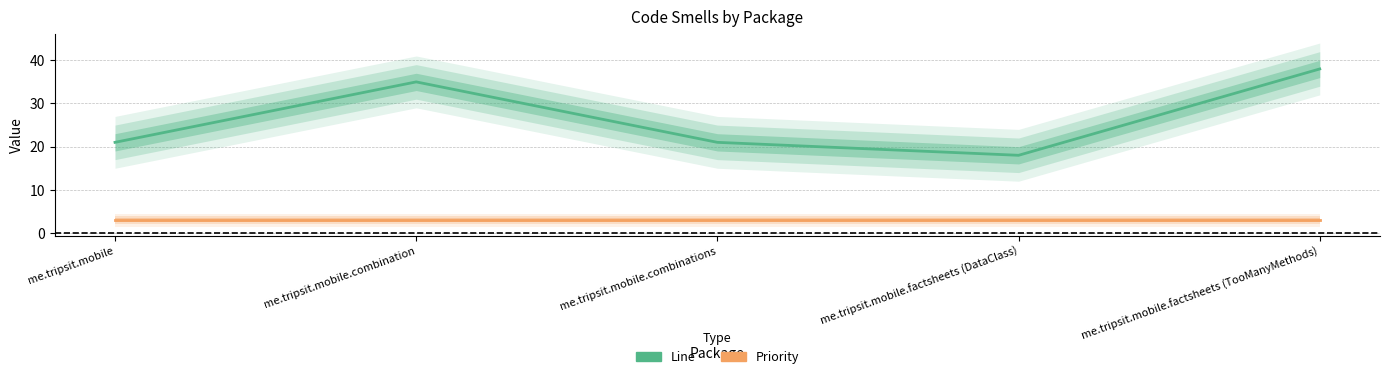

The value of Line at me.tripsit.mobile.combination is 9. True or false?

False